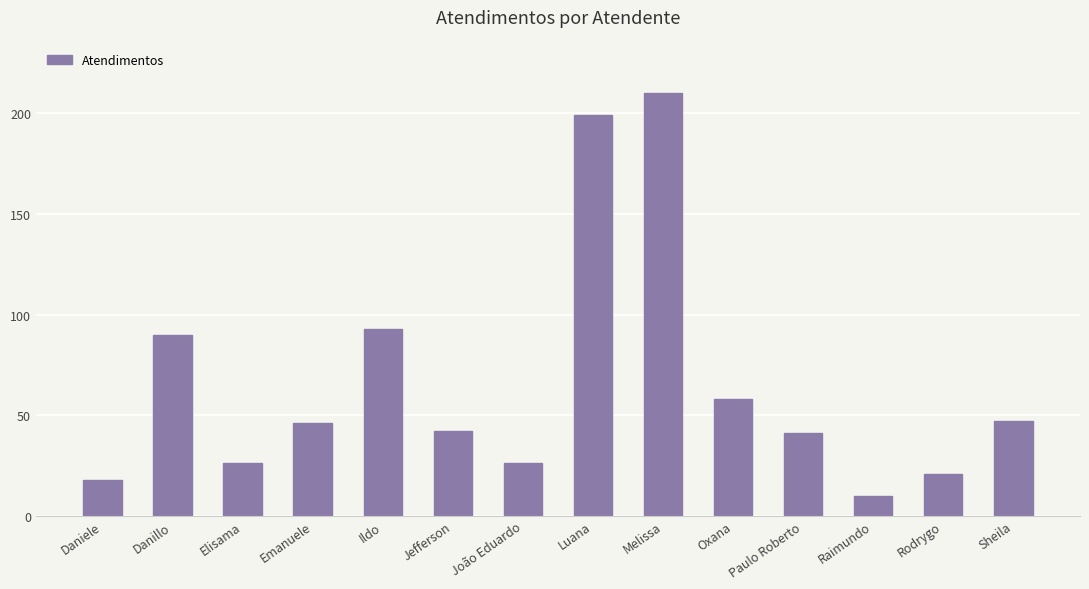

What is the value of the 3rd bar from the left?

26